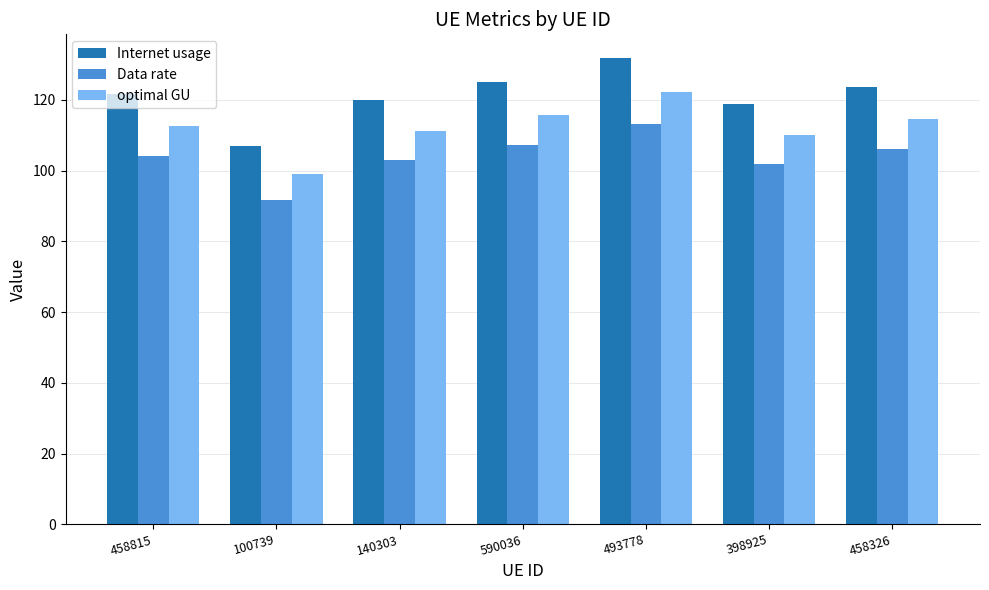

What is the difference between the second highest and minimum values in the Internet usage series?

18.1